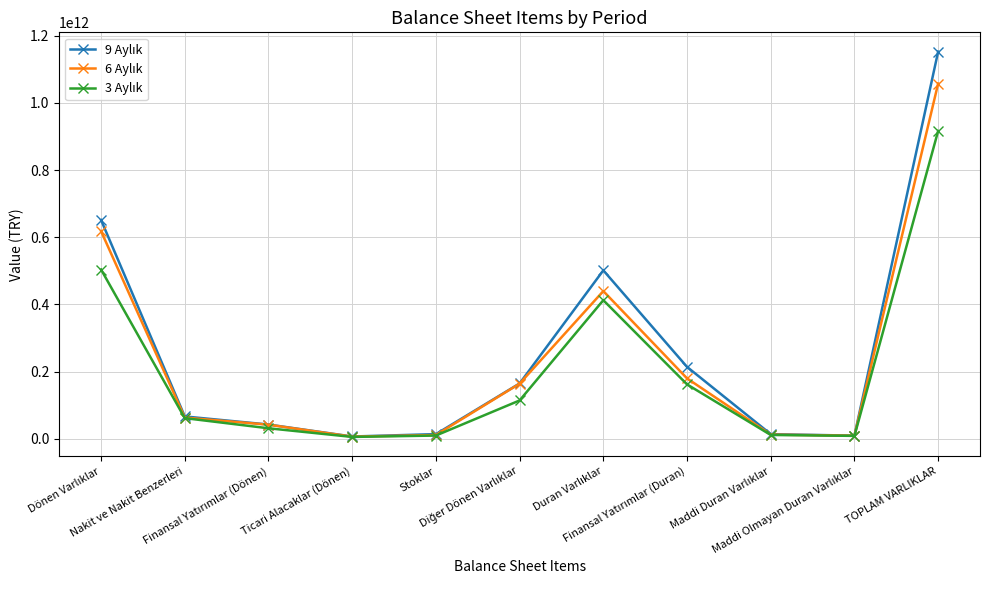

How many interior local valleys does the 6 Aylık series have?

2